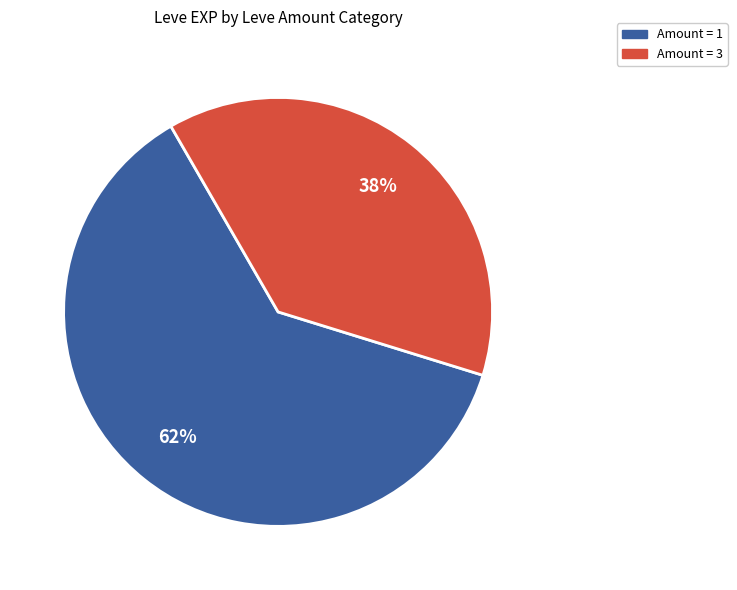

To the nearest percent, what is the average slice percentage?

50%